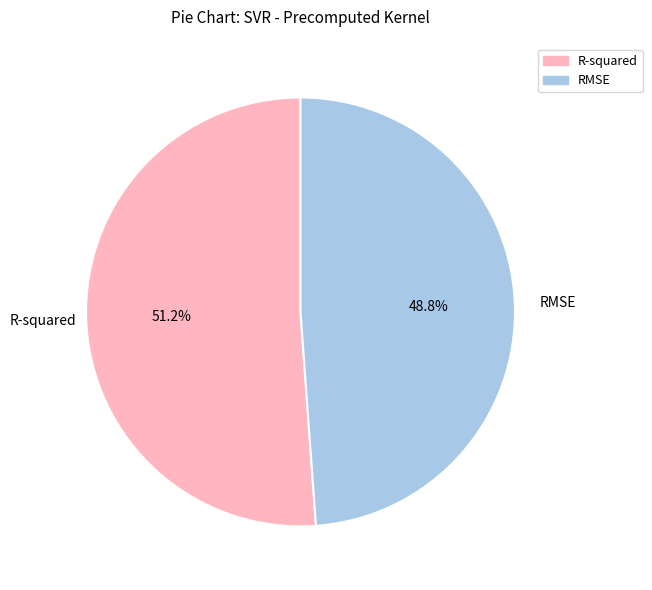

Is it true that R-squared is 51% of the pie?

True